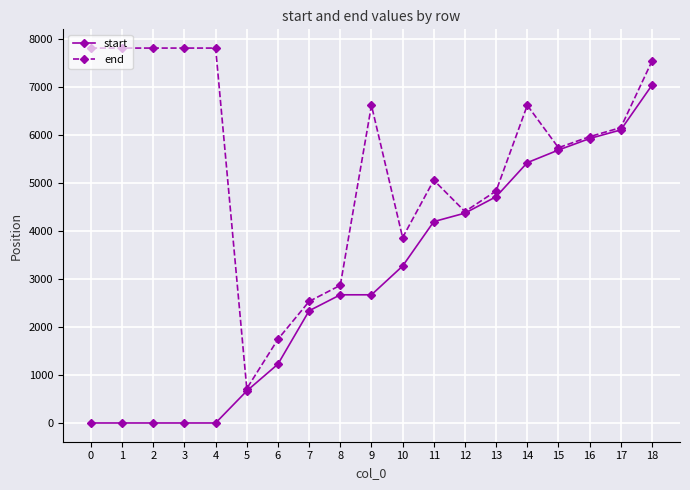

At which category is the sum across all series the highest?

18